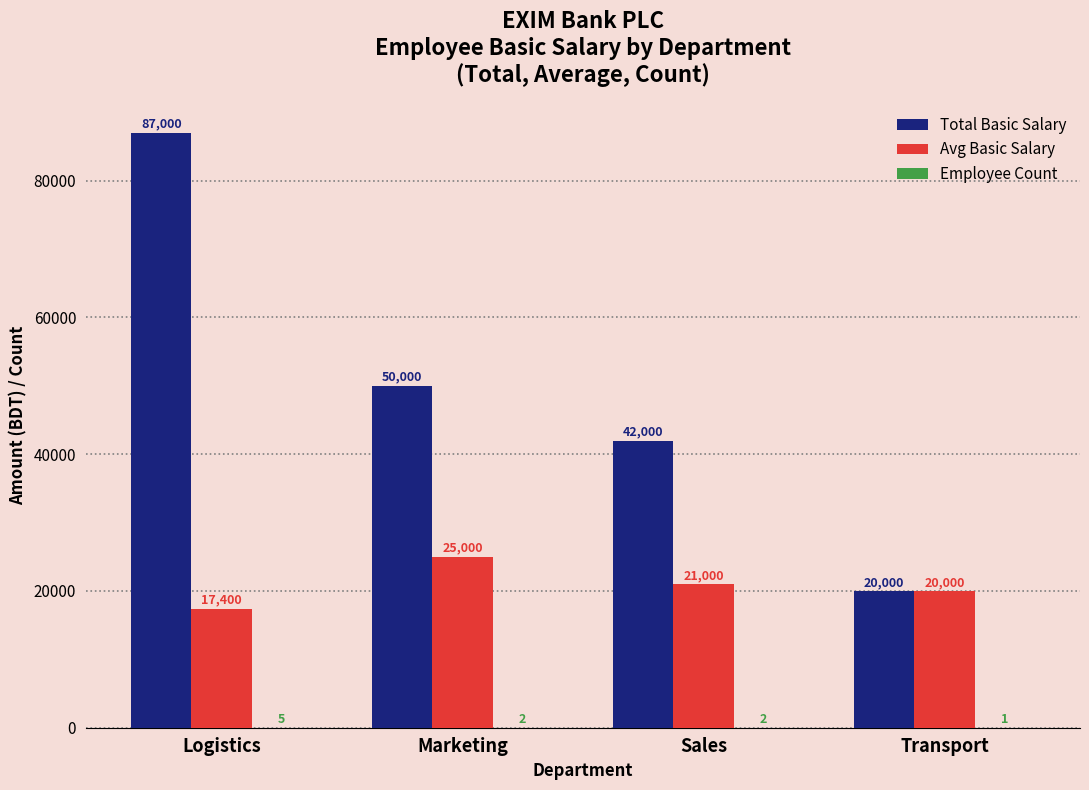

Which series has the largest total across all categories?

Total Basic Salary